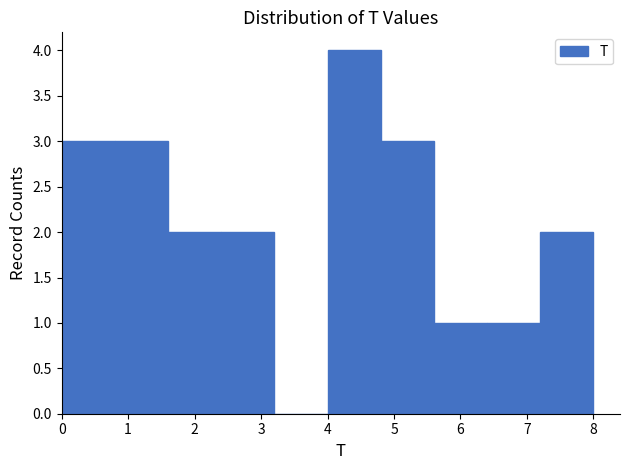

What is the height of the bar covering 4.0 to 4.8 on the x-axis? The values are not printed on the chart, so give them approximately, as read against the axis.

4